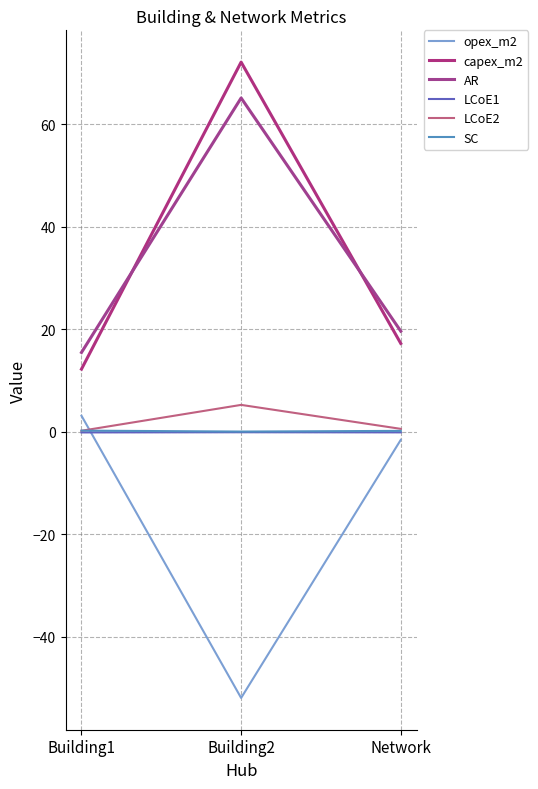

At which category is the sum across all series the highest?

Building2